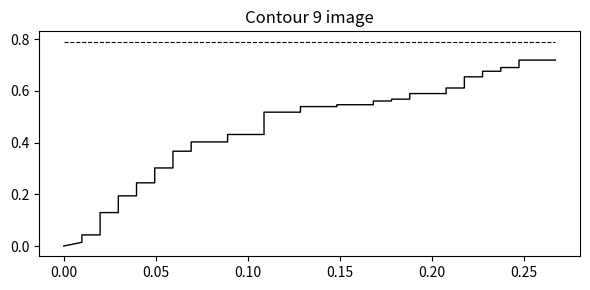

Rank the series by their maximum value, from highest to lowest.

roc_auc, tpr